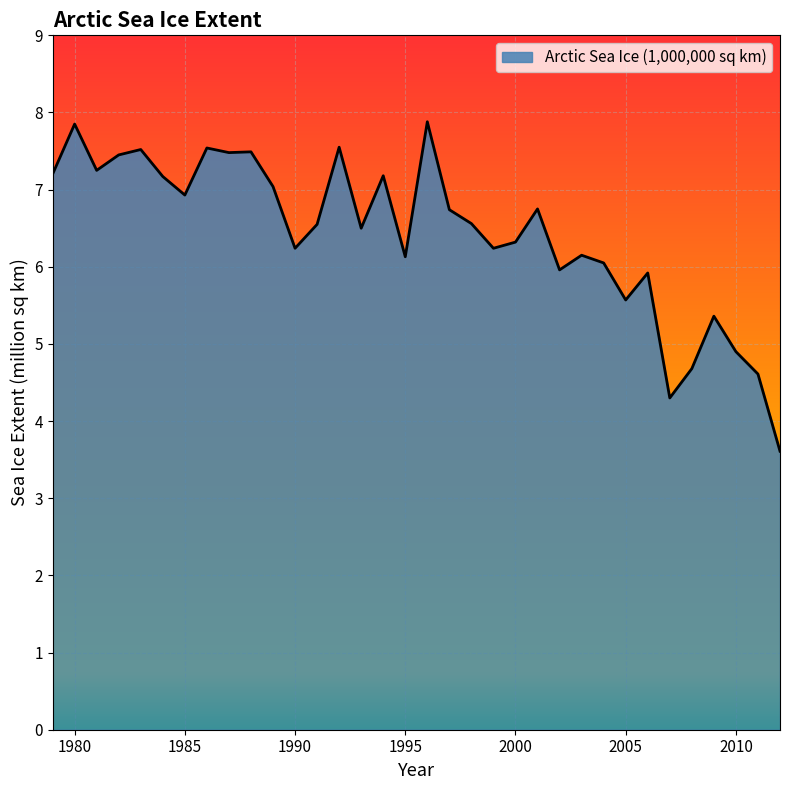

The chart shows a value of 8.6 at 2000. True or false?

False